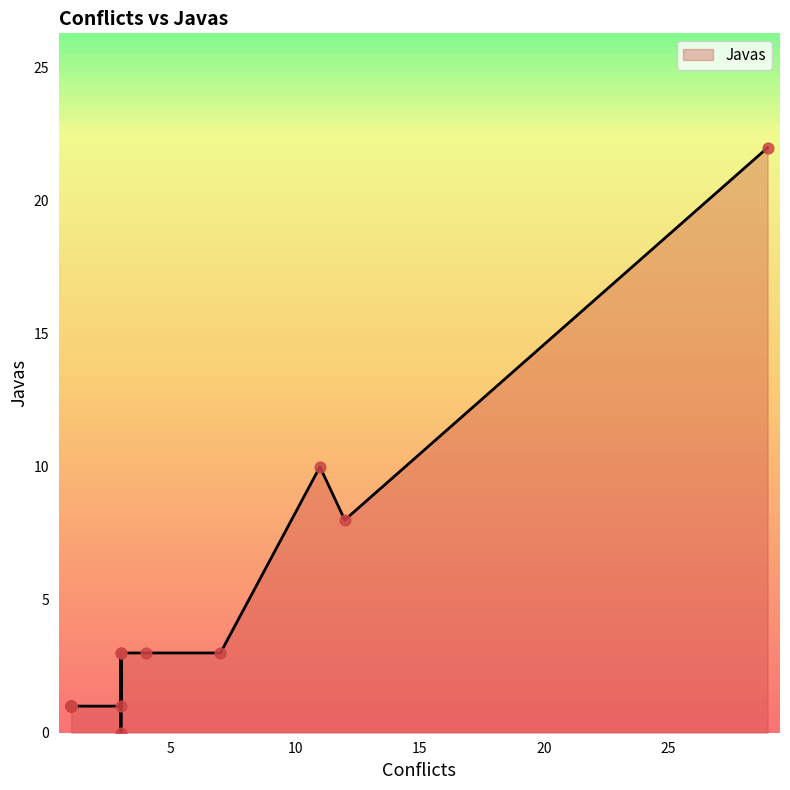

What is the change in value from 1 to 3?

-1